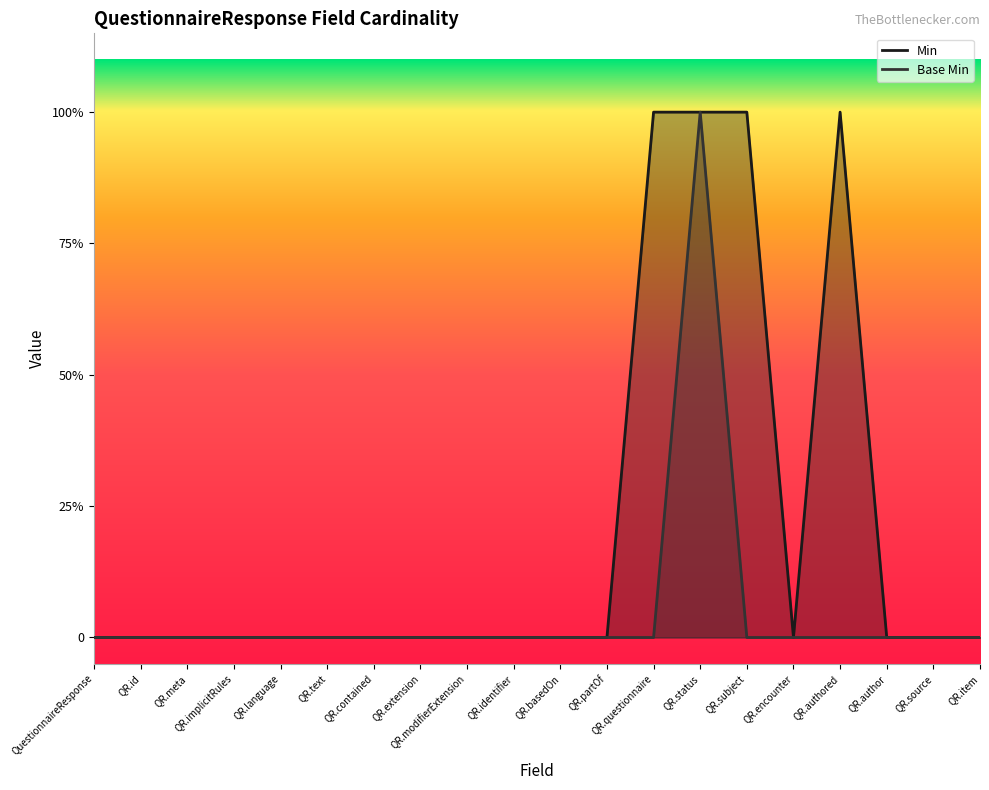

How many values in the Base Min series exceed 0?

1